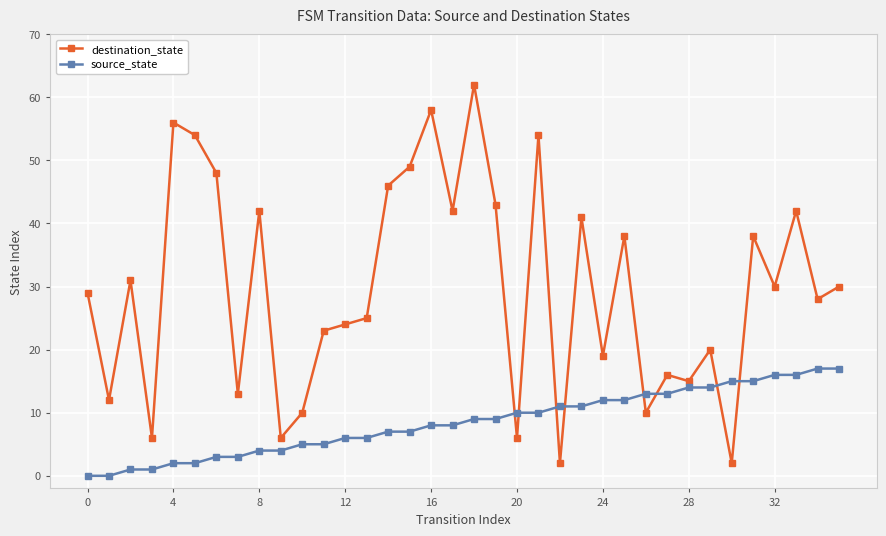

What is the value of the source_state point at the 36th from the left?

17